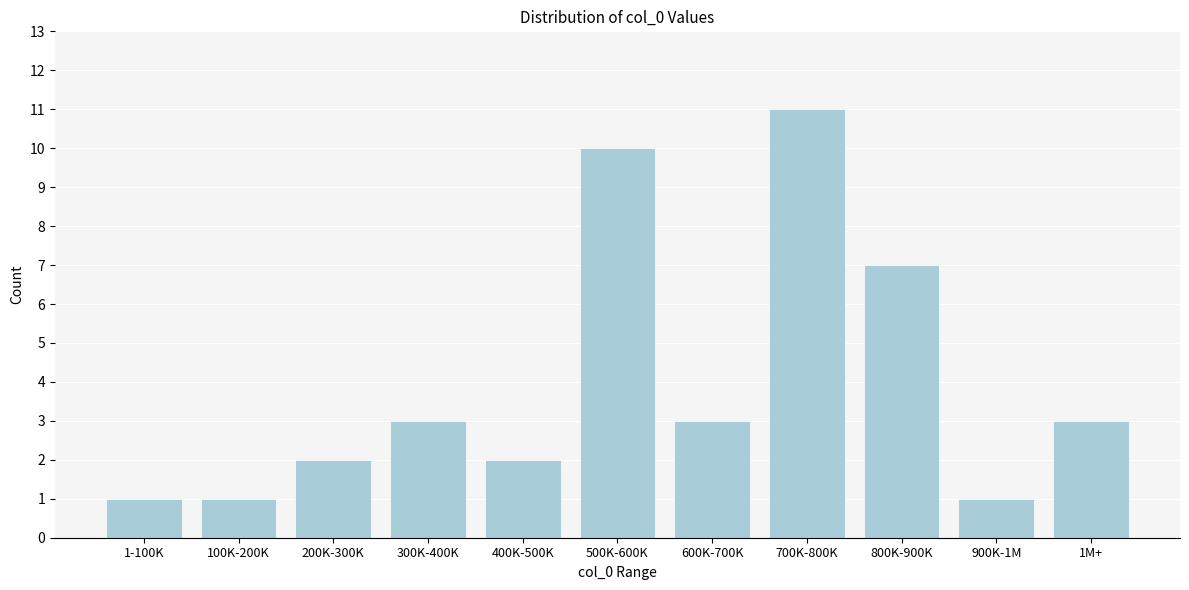

Reading left to right, list all the values displayed in this chart.

1-100K=1	100K-200K=1	200K-300K=2	300K-400K=3	400K-500K=2	500K-600K=10	600K-700K=3	700K-800K=11	800K-900K=7	900K-1M=1	1M+=3